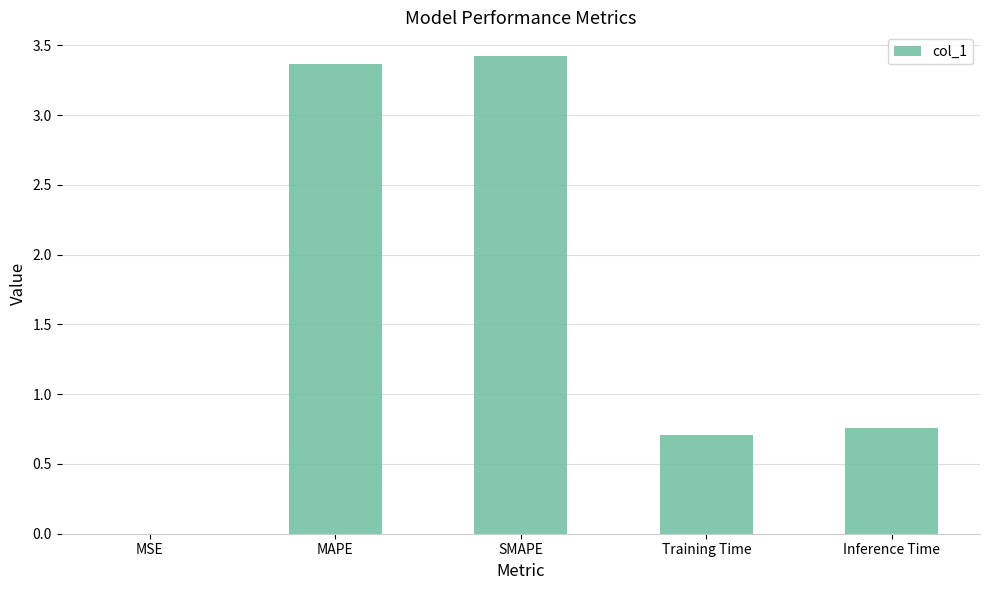

What is the sum of all values?

8.3